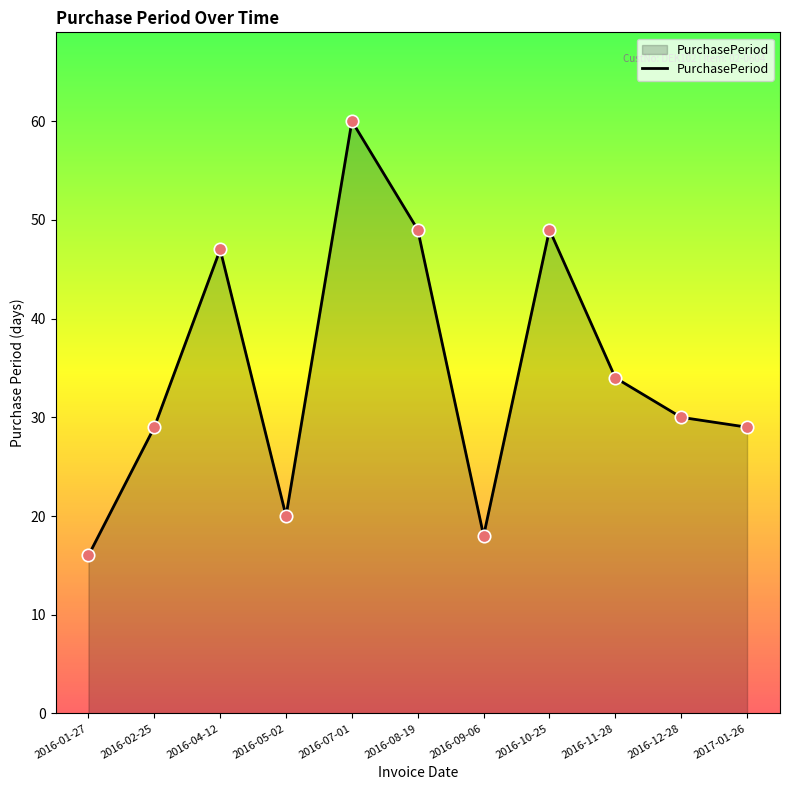

Approximately how many times larger is the value at 2016-10-25 compared to 2016-12-28?

1.6